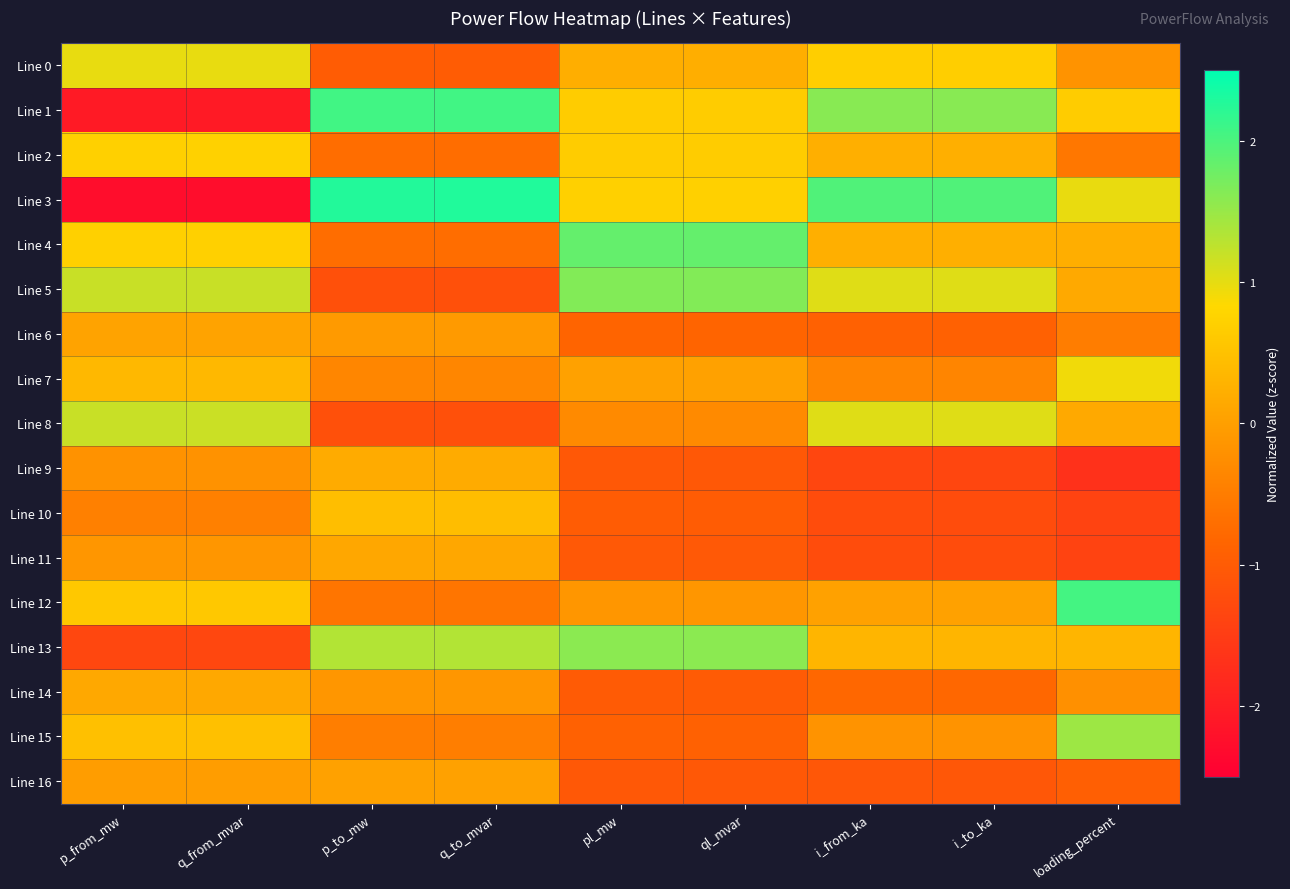

Which series has the largest range (max minus min)?

Line 3